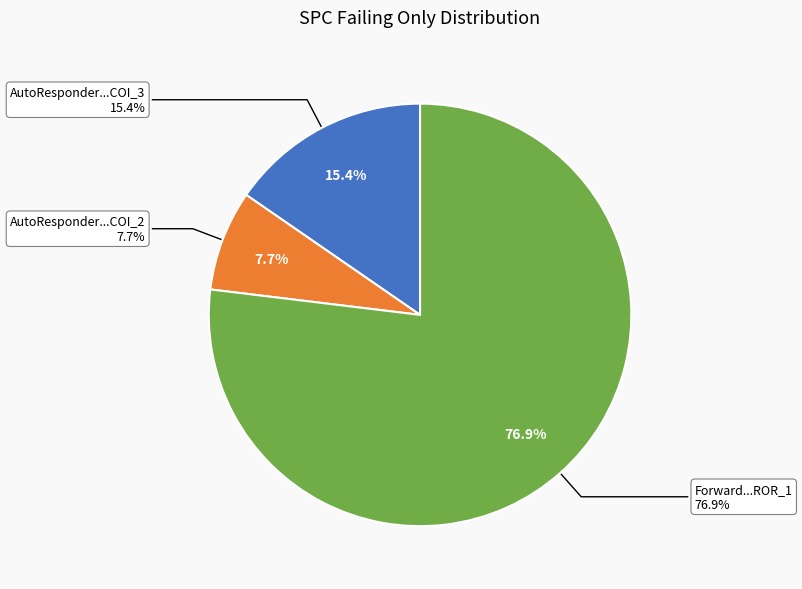

What is the smallest slice in the pie chart?

AutoResponder.EmailSystem.Client.COI_2